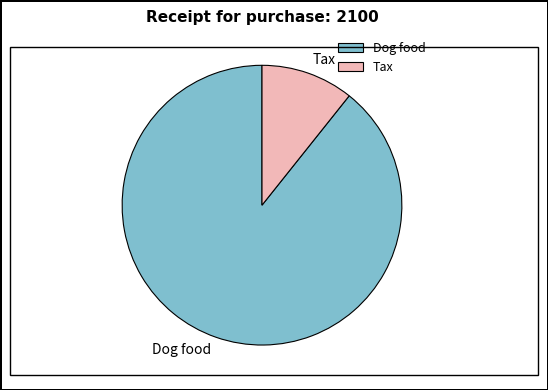

What is the largest slice in the pie chart?

Dog food